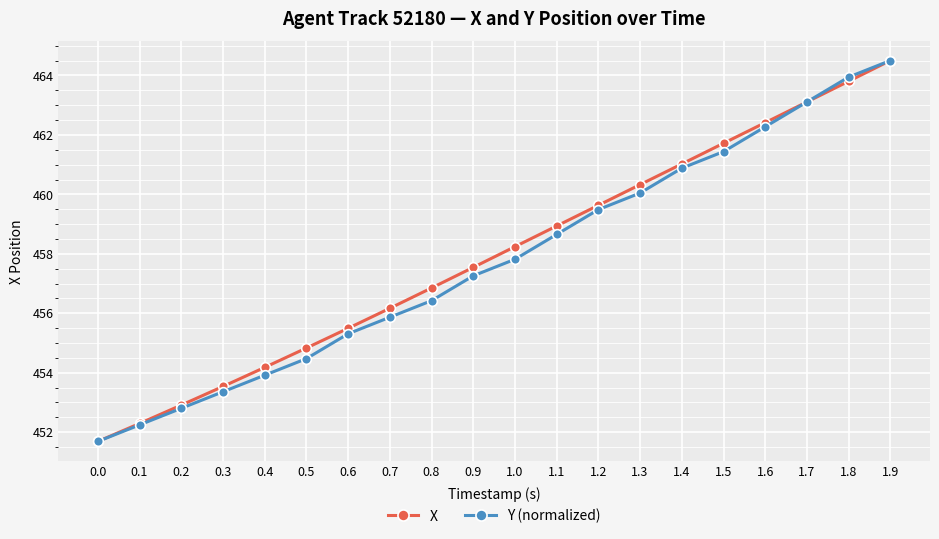

Which series changed the most between 1.6 and 1.7?

Y (normalized)